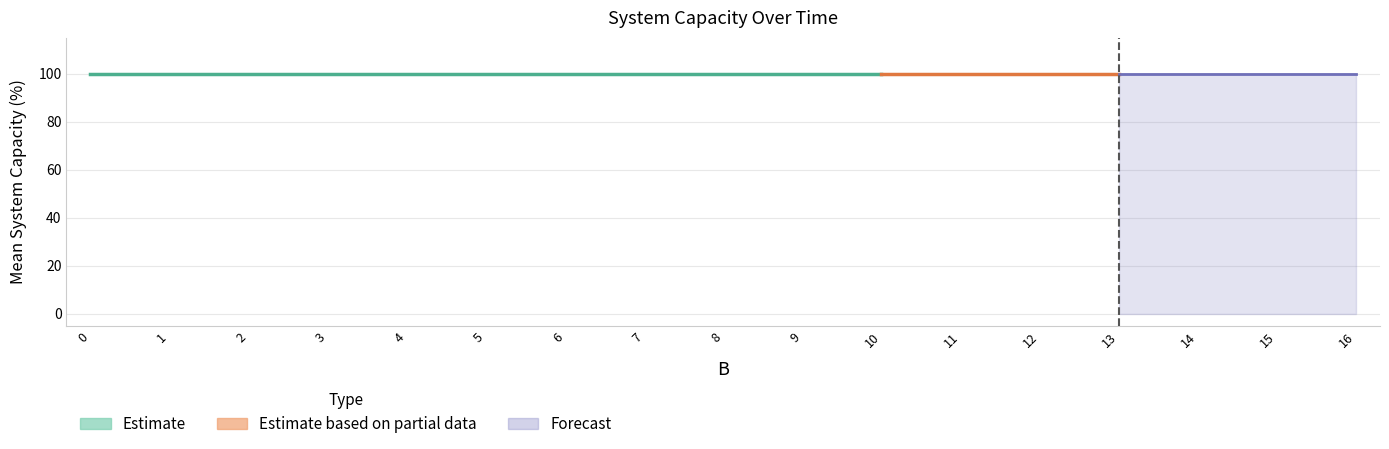

What is the sum of the up.limit values at 9 and 16?

200